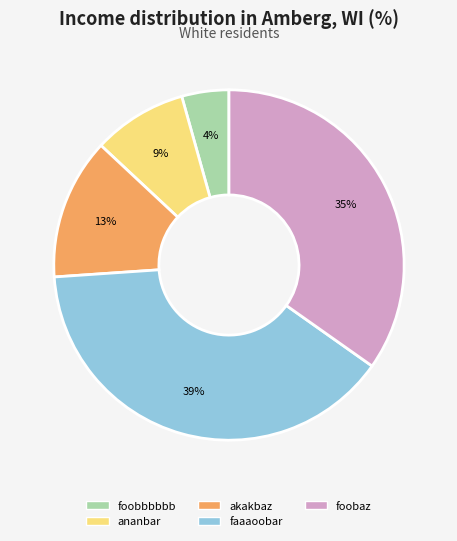

Rank the categories by value from highest to lowest.

faaaoobar, foobaz, akakbaz, ananbar, foobbbbbb